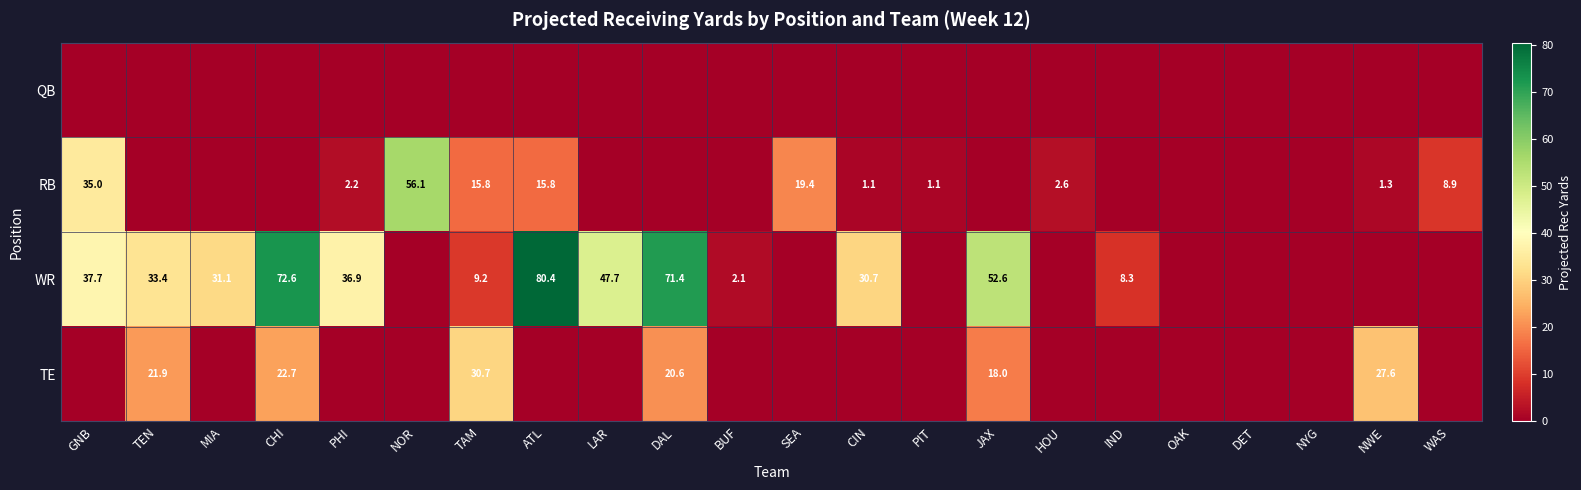

The value of RB at GNB is 21.9. True or false?

False